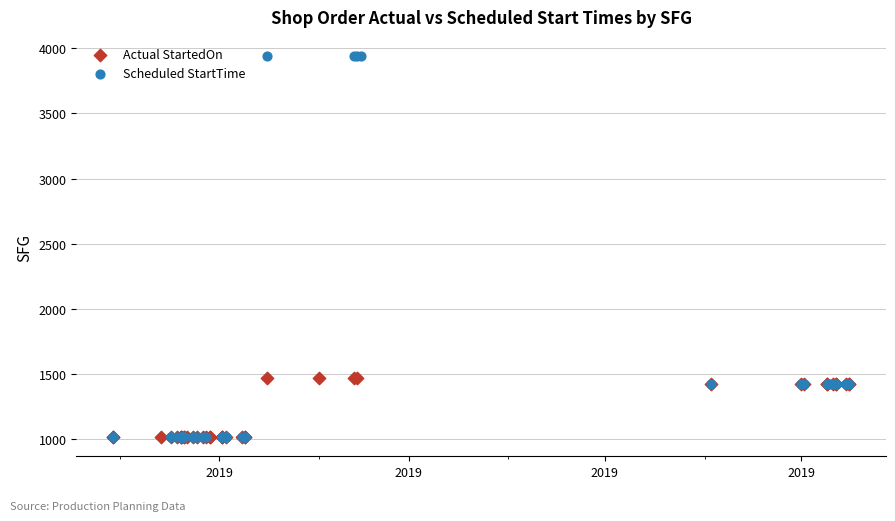

Which series has the largest Y range (max minus min)?

Scheduled StartTime